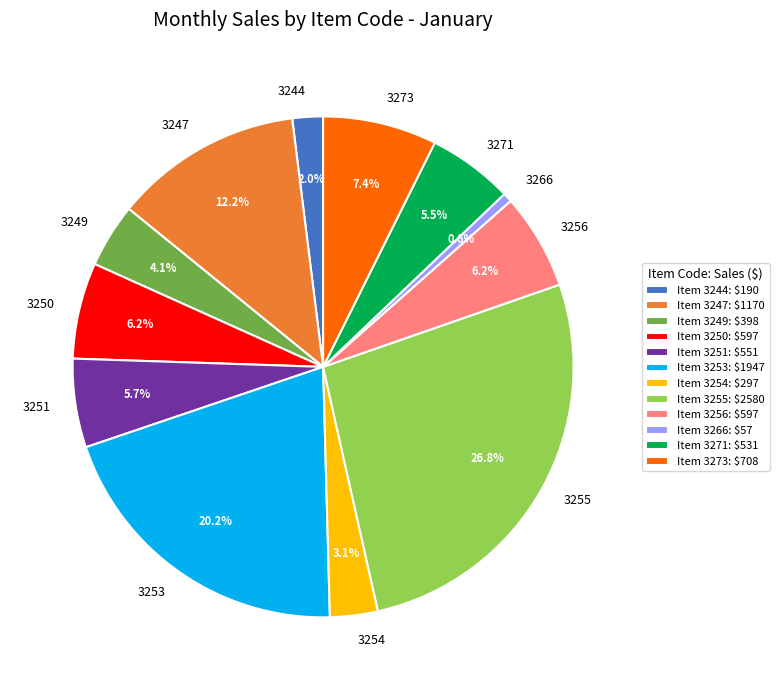

To the nearest percent, what is the average slice percentage?

8%